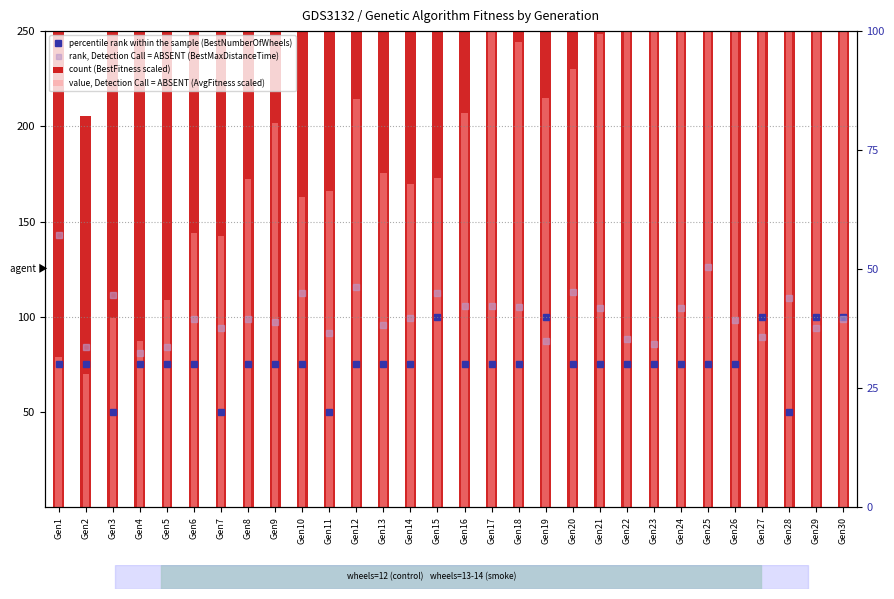

Which category has the lowest value in the rank, Detection Call = ABSENT (BestMaxDistanceTime) series?

Gen4